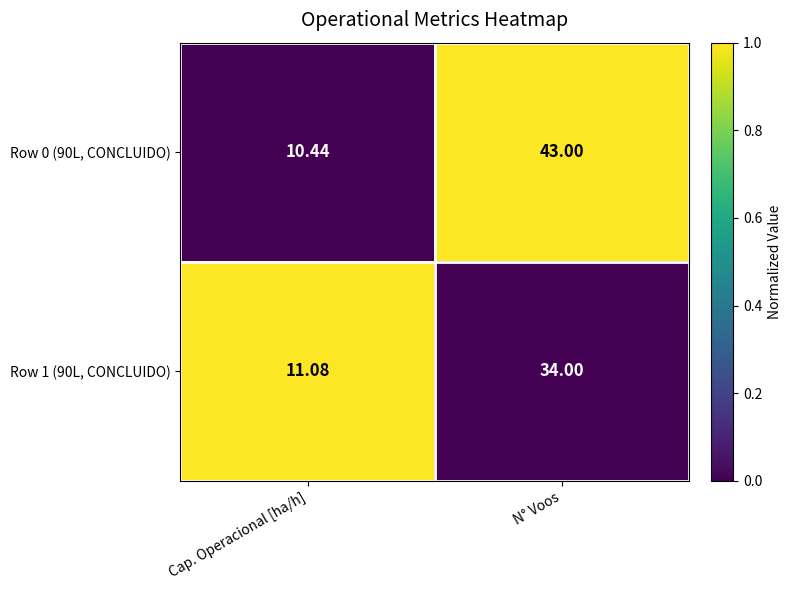

Which series has the widest spread of values?

Row 0 (90L, CONCLUIDO)